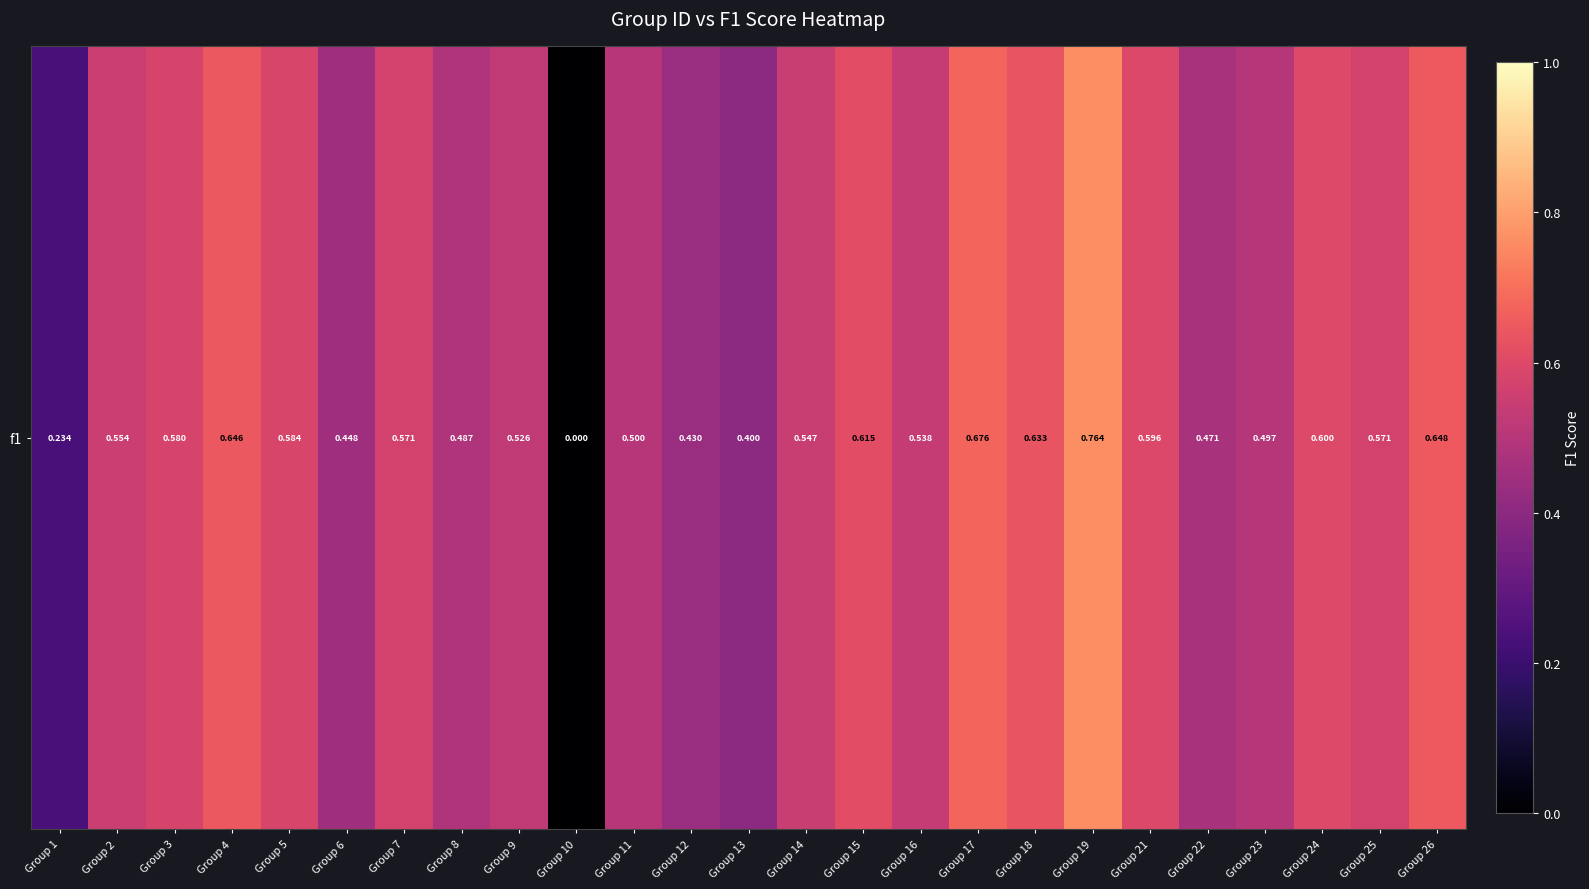

What is the difference between the maximum and minimum values?

0.8